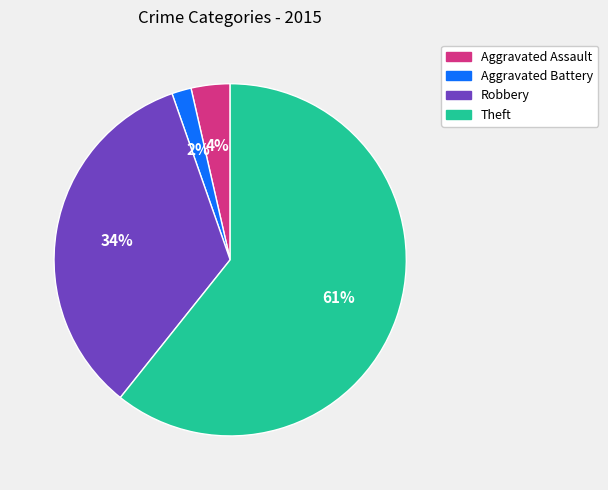

How many segments does this pie chart have?

4